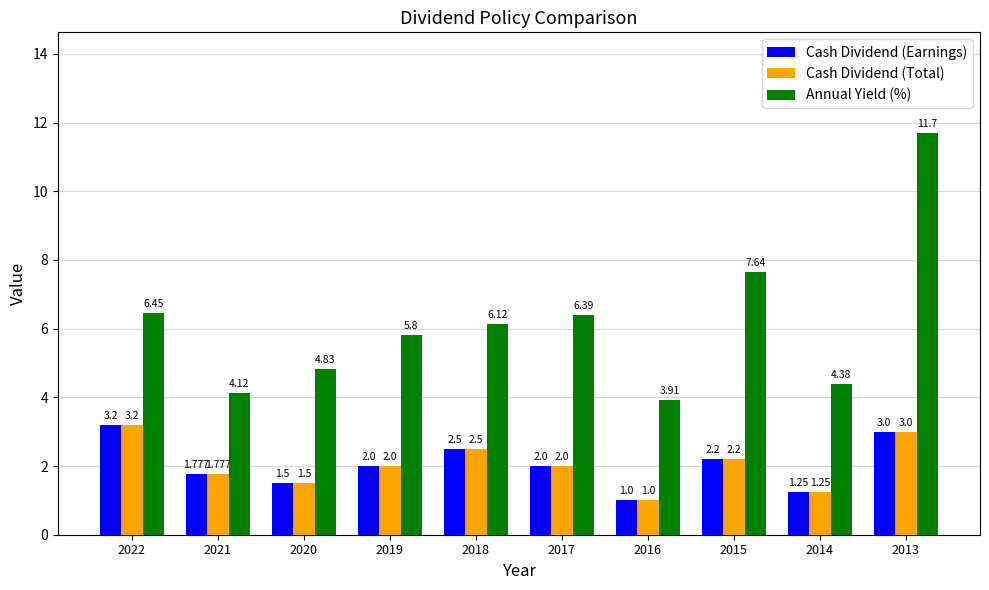

Are the bars horizontal?

No